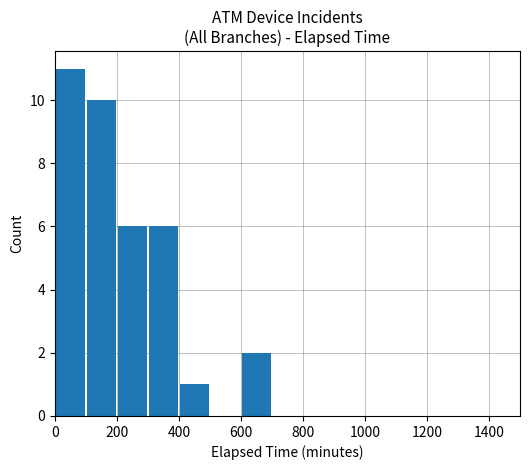

What is the sum of all values?

36